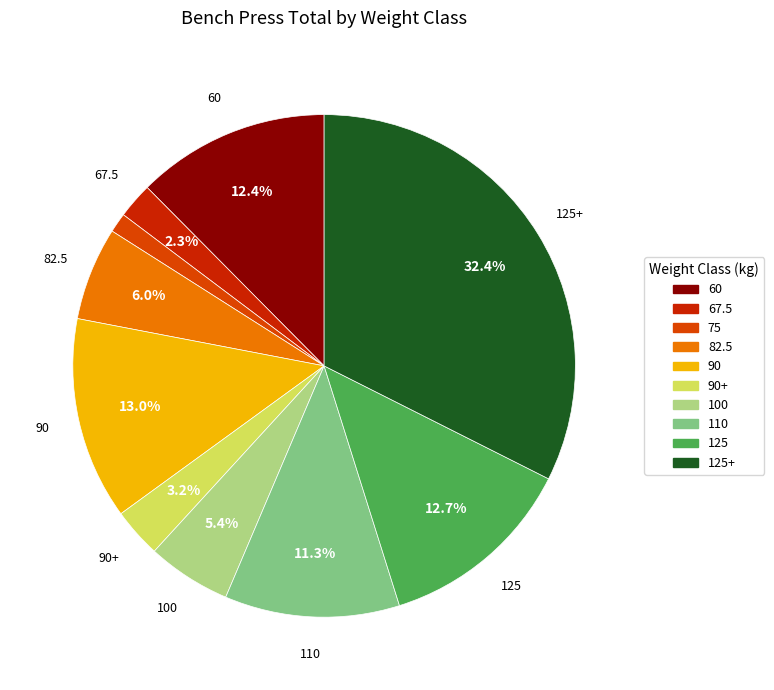

Is there a majority slice in this chart?

No